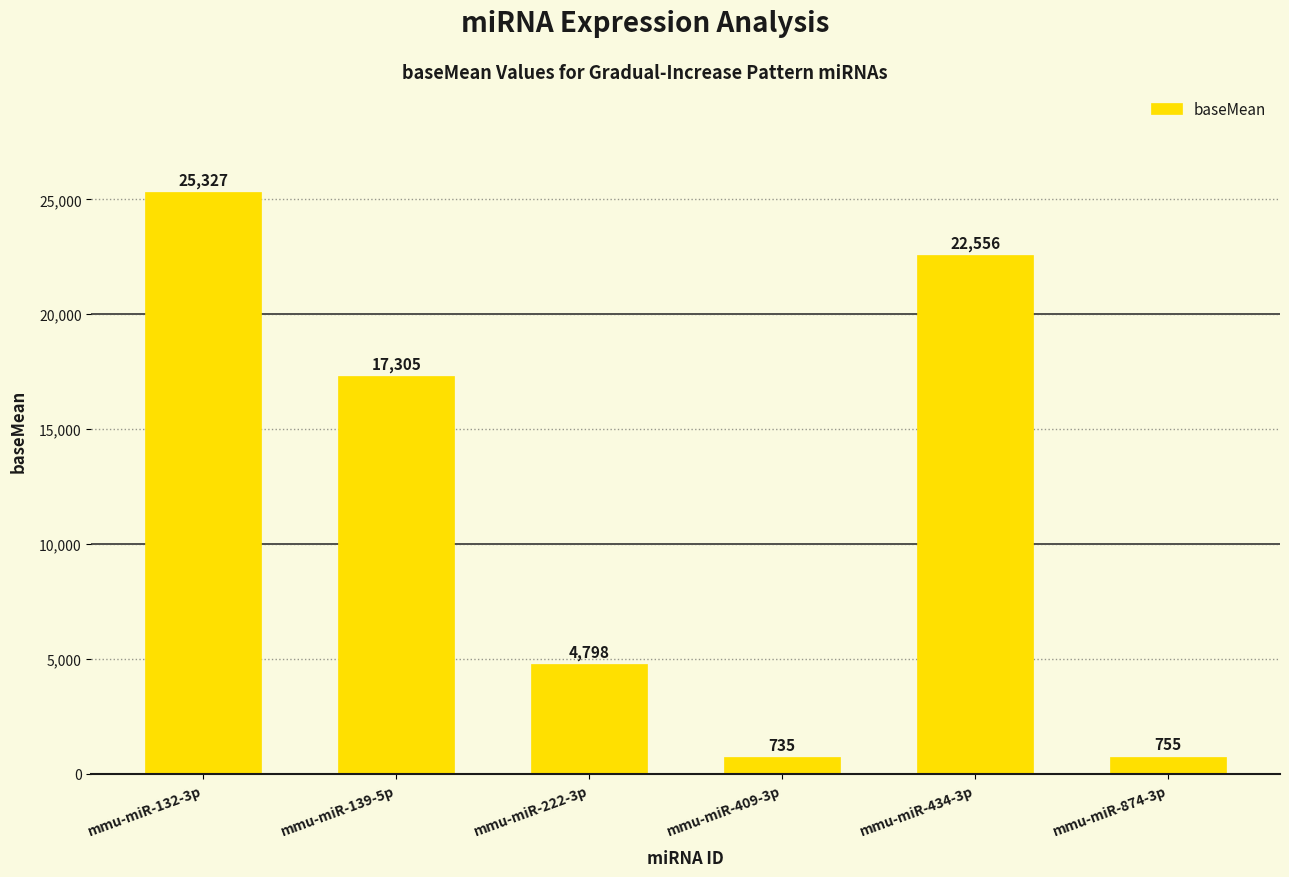

What position from the right is mmu-miR-409-3p?

3